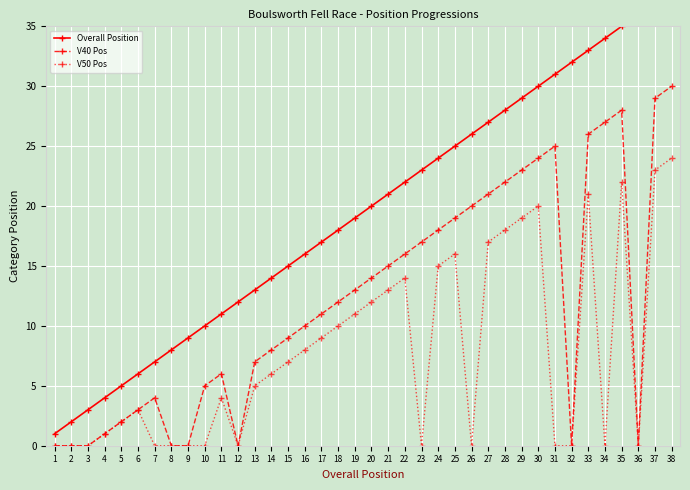

What is the value of the V50 Pos point at the 5th from the left?

2